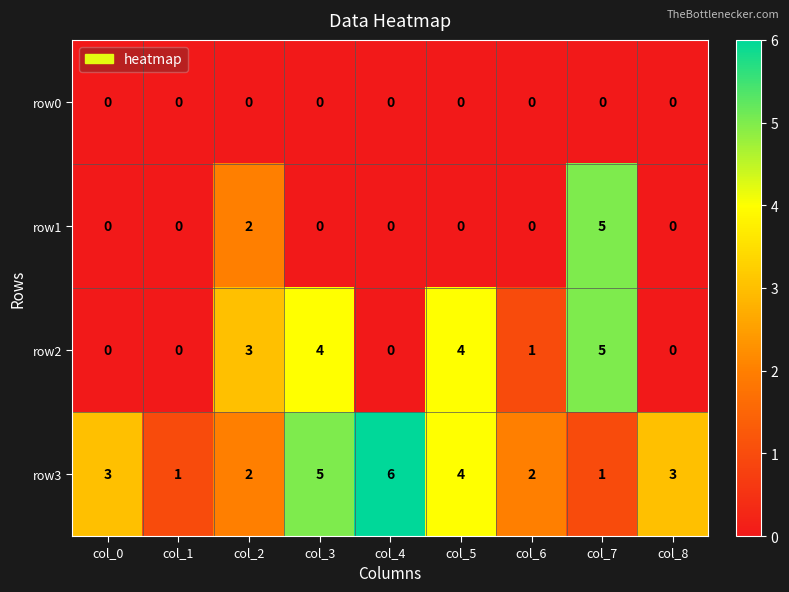

Is it true that row3 equals 1 at col_7?

True